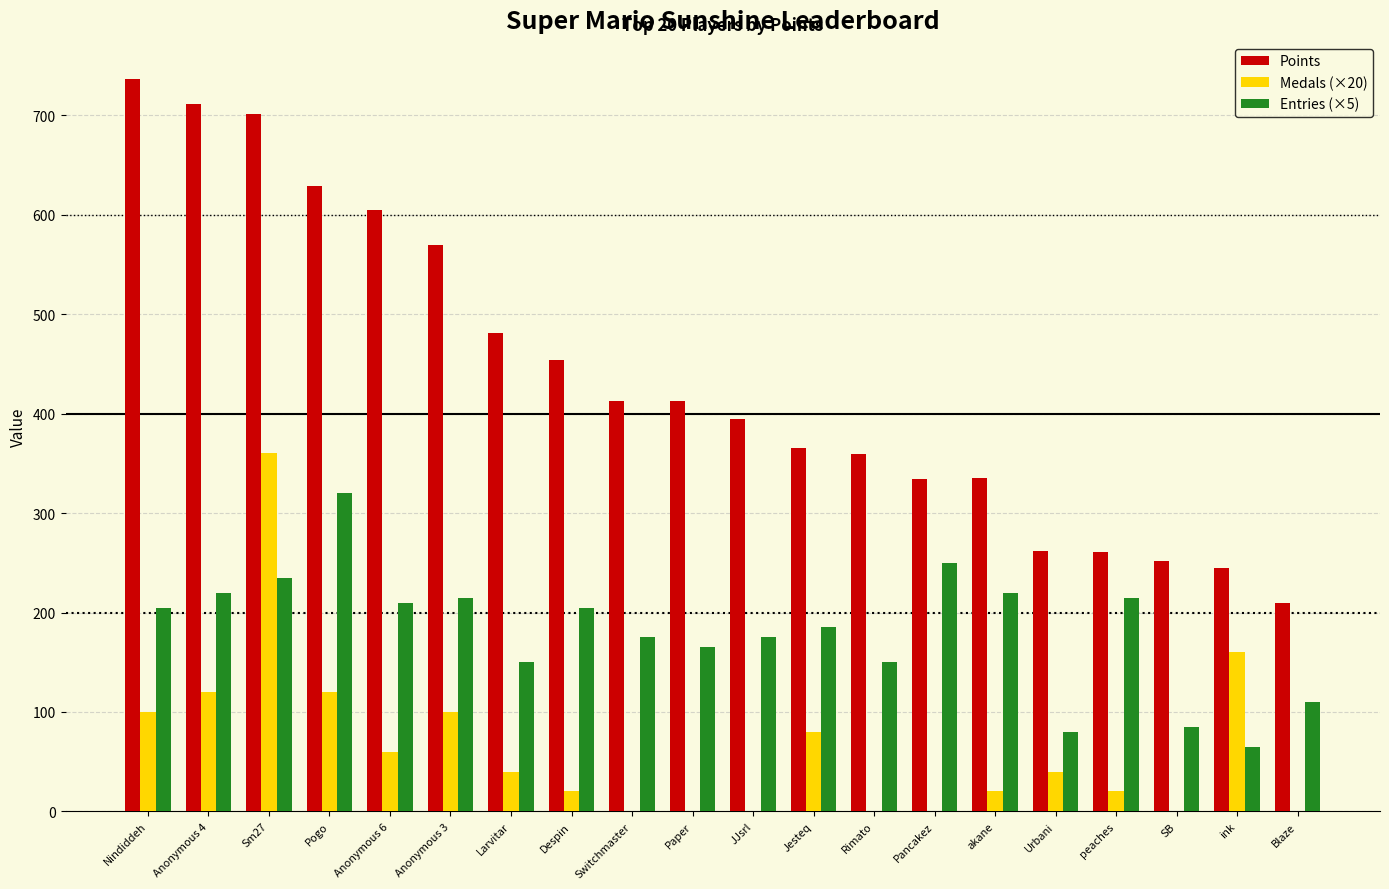

What is the greatest value displayed?

737